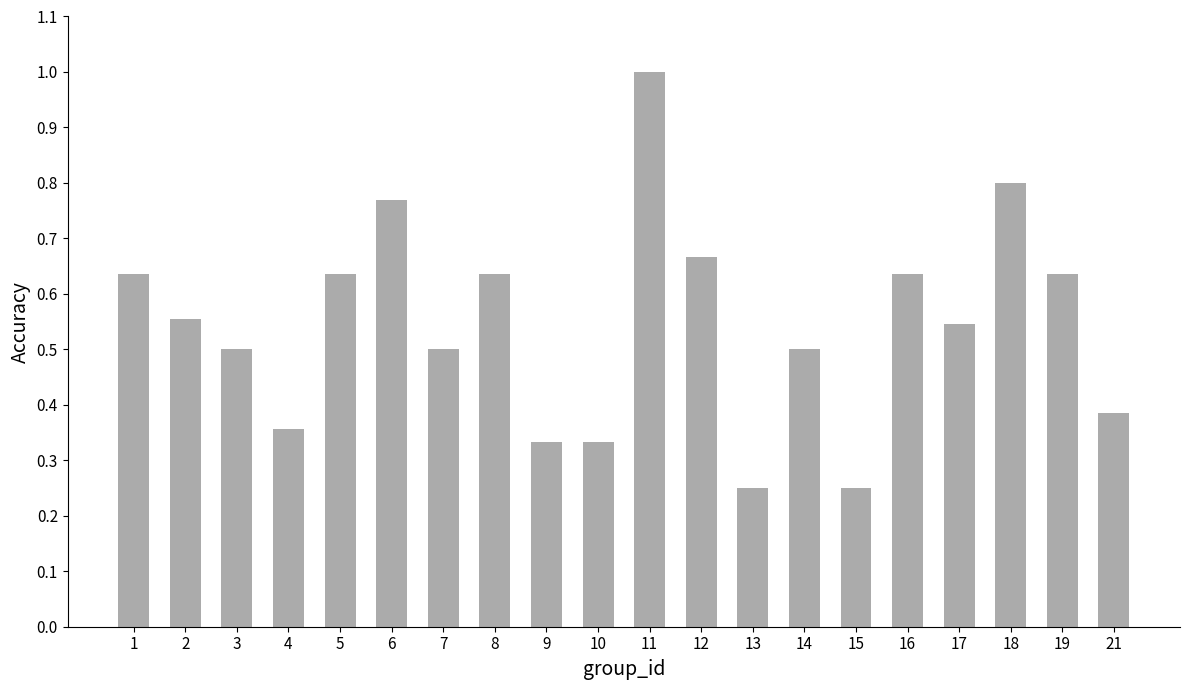

Which label corresponds to the largest value in the chart?

11